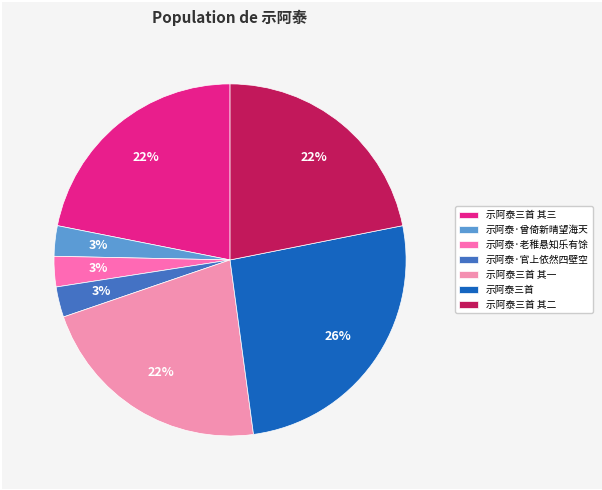

To the nearest percent, what is the combined percentage of 示阿泰·曾倚新晴望海天 and 示阿泰三首?

29%